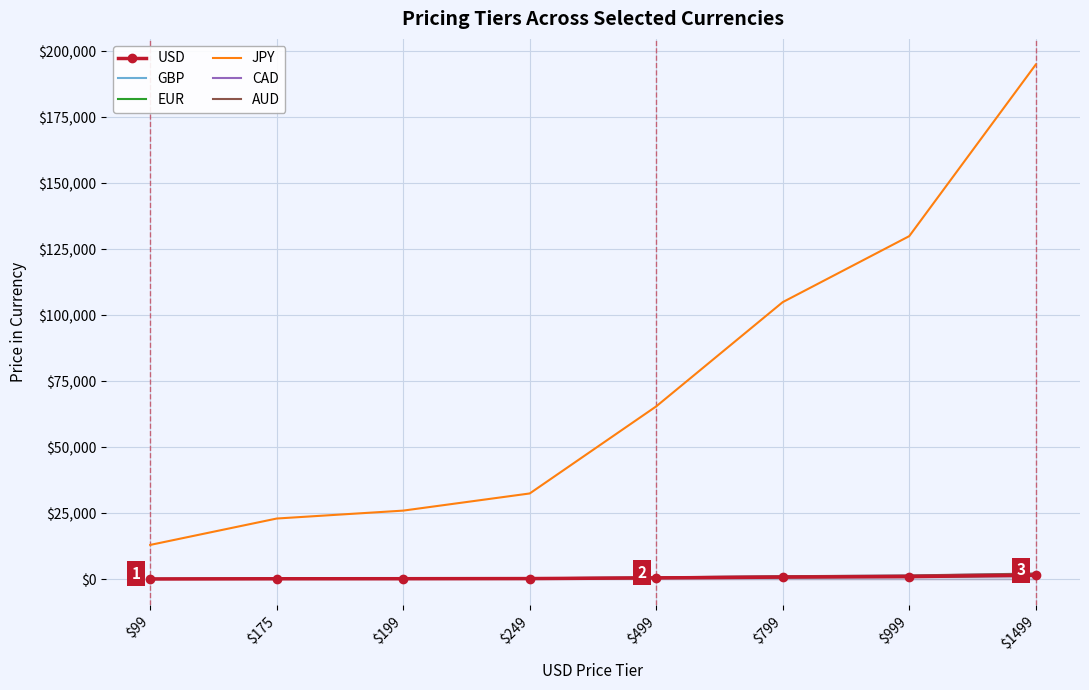

What is the maximum value shown in the chart?

195000